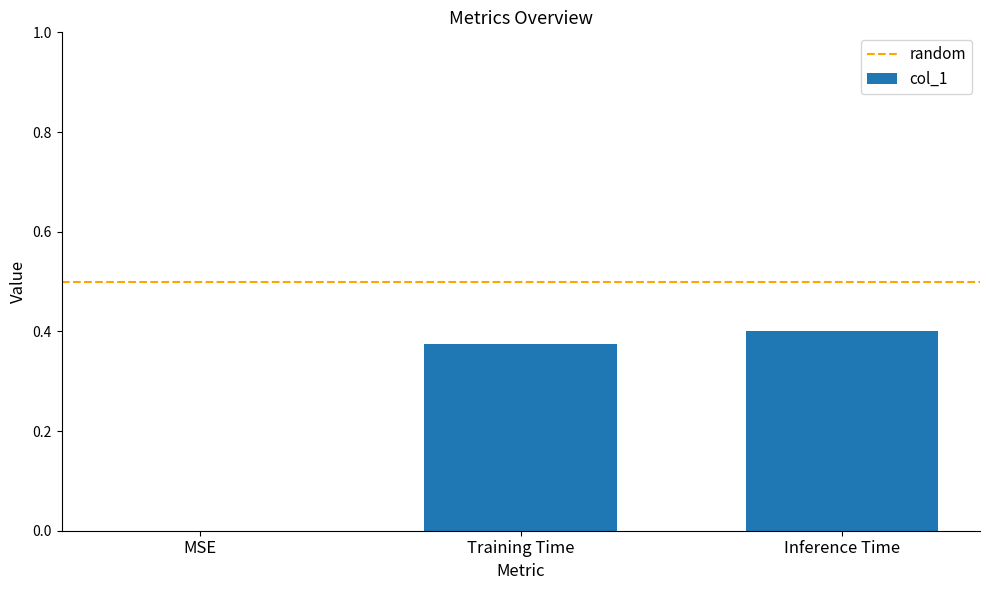

Which has a higher value, MSE or Inference Time?

Inference Time